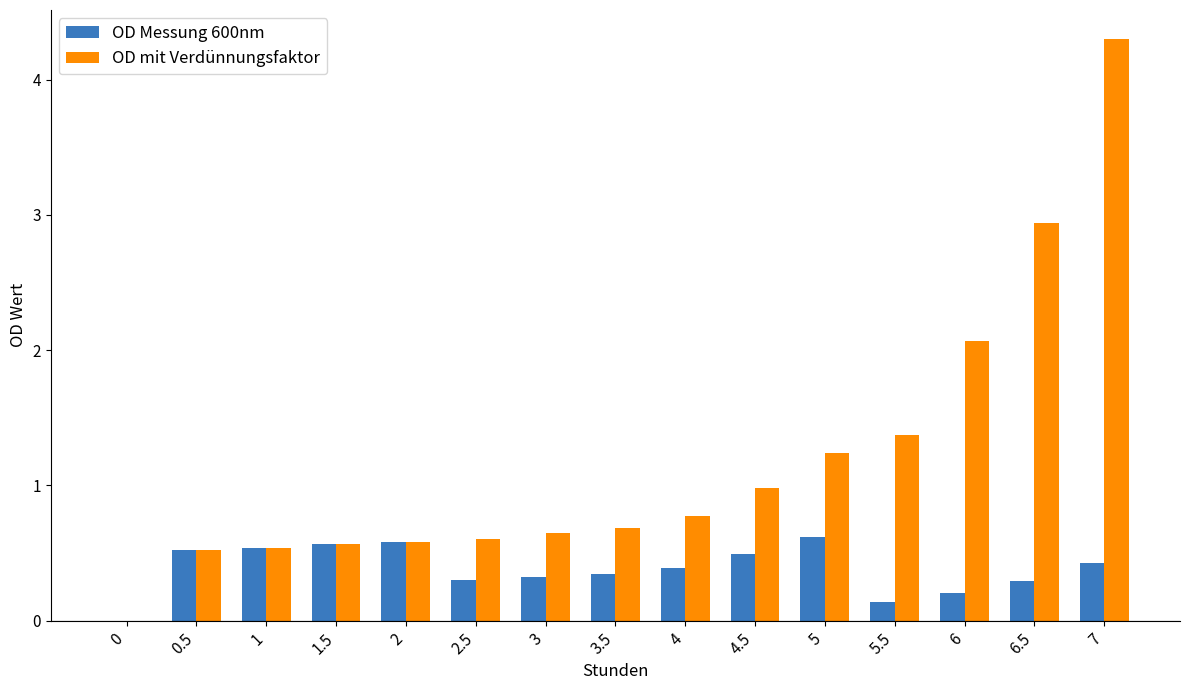

What is the spread (max minus min) of values at 4?

0.4